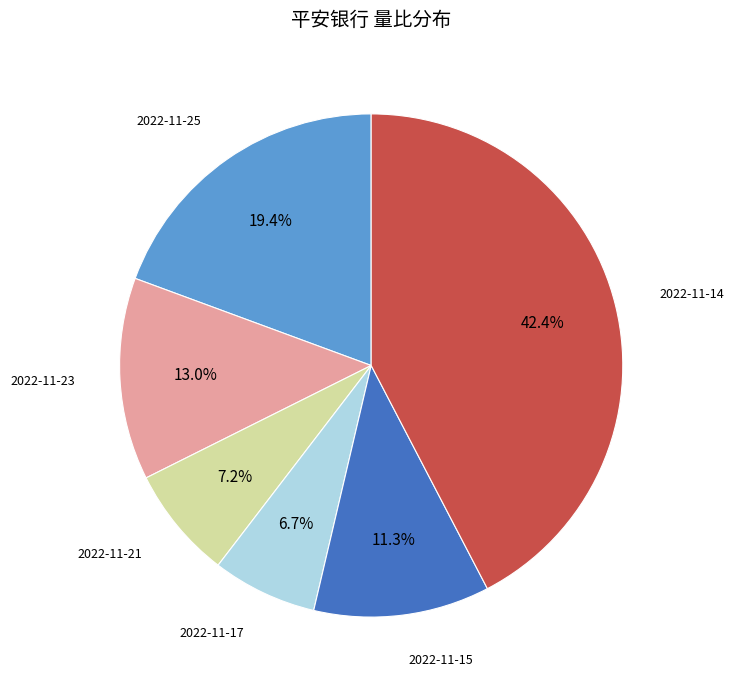

Does any single category account for the majority?

No